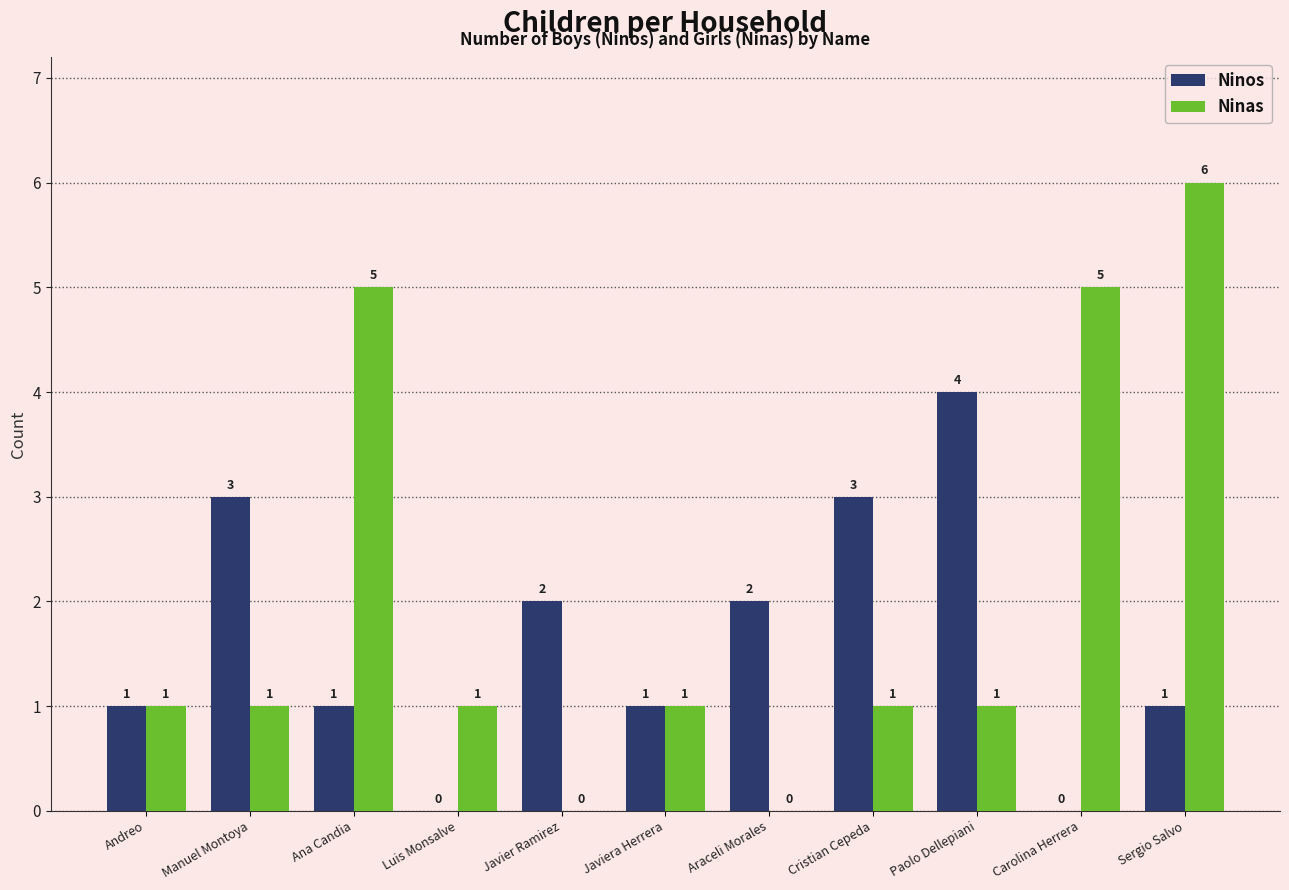

Which category has the highest value in the Ninos series?

Paolo Dellepiani